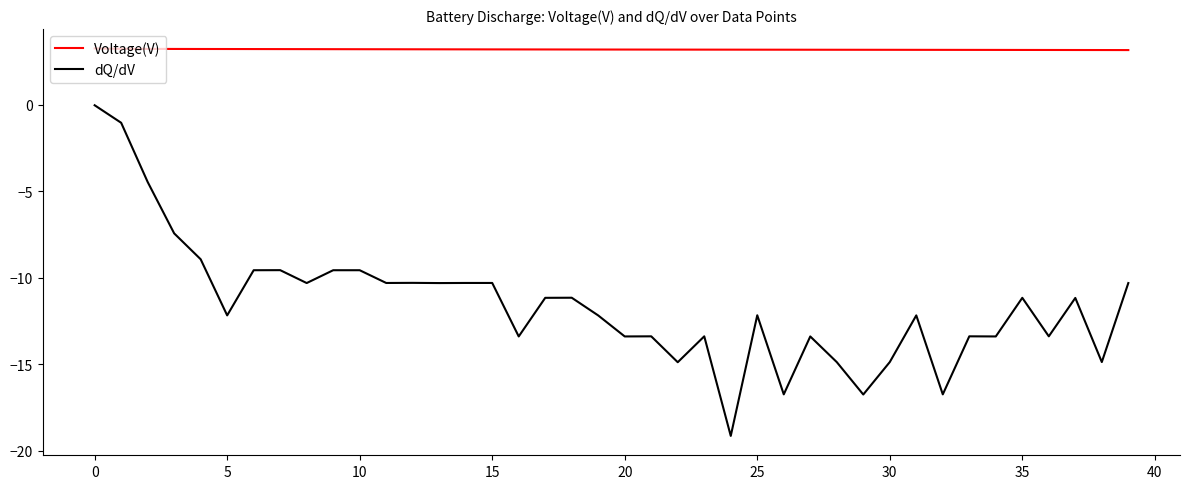

What is the maximum value for Voltage(V)?

3.2